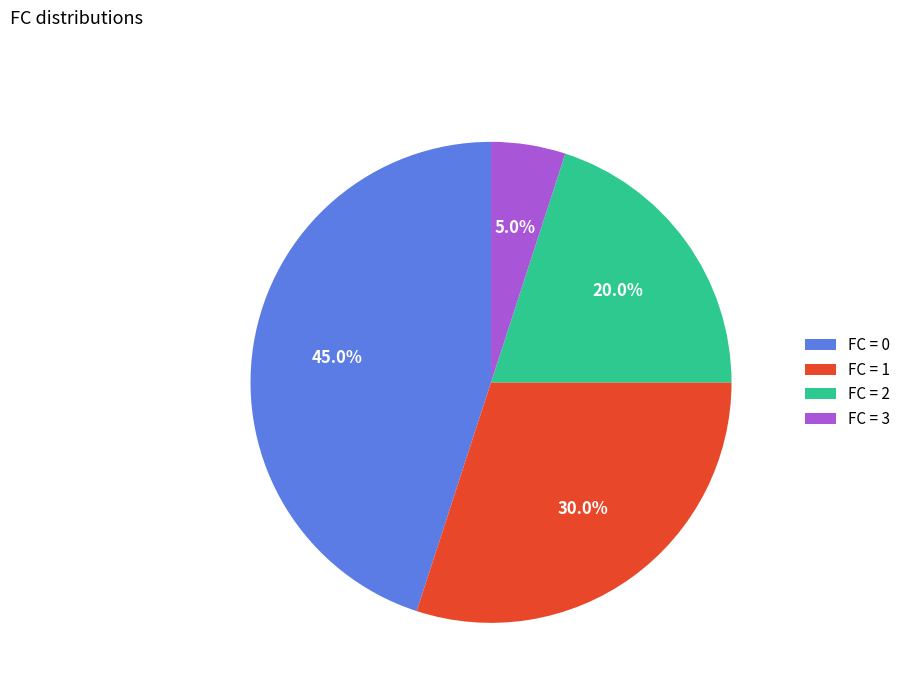

Count the number of slices in the pie.

4